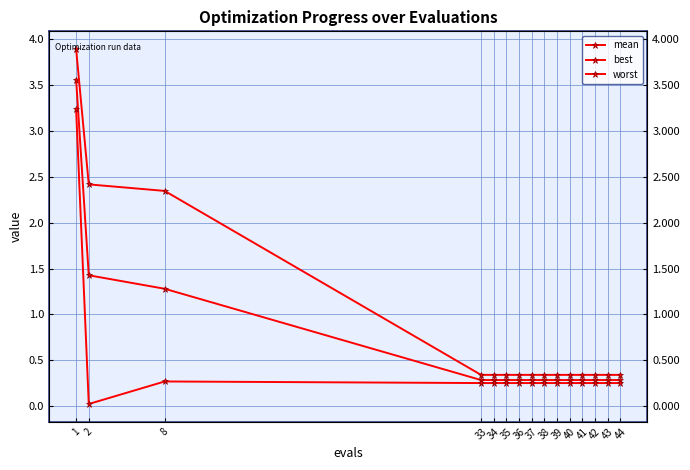

Does the chart have visible grid lines?

Yes